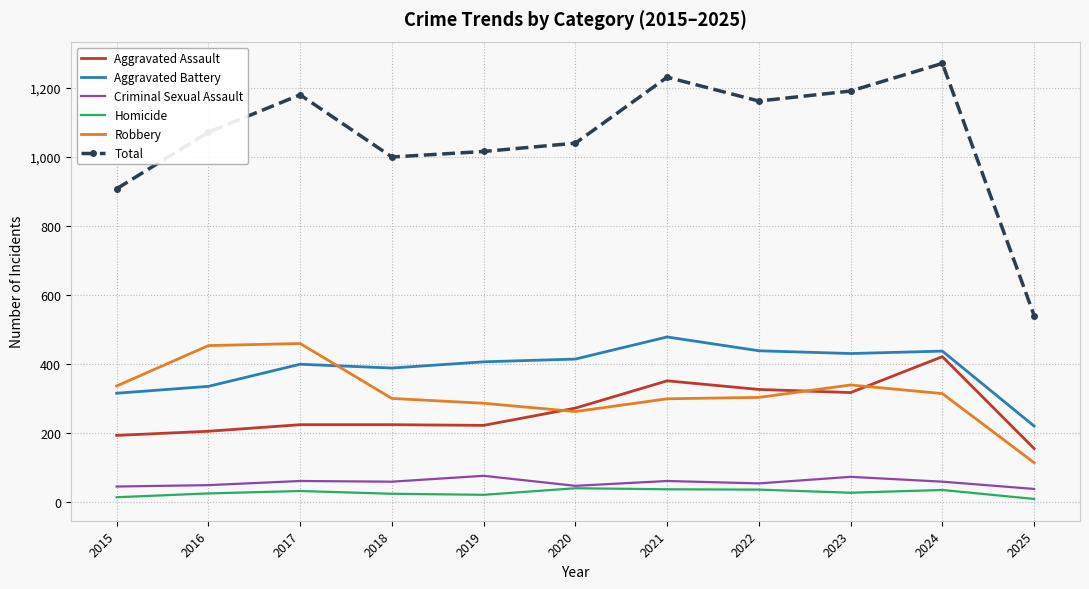

How many series are shown in this chart?

6